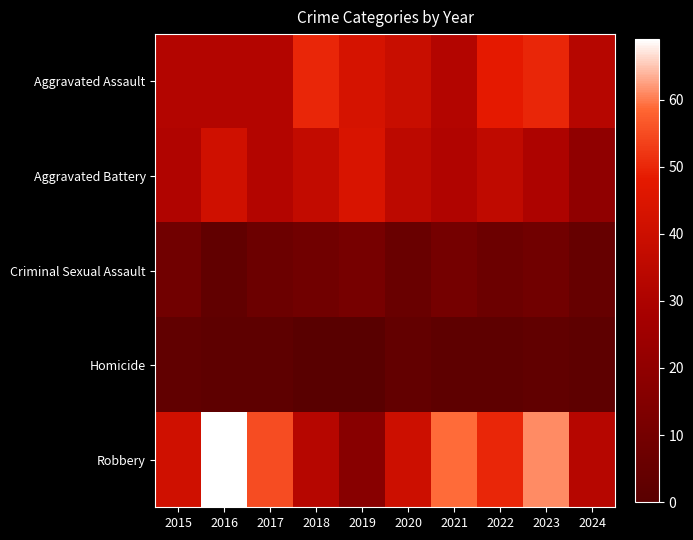

Rank the series by their maximum value, from lowest to highest.

Homicide, Criminal Sexual Assault, Aggravated Battery, Aggravated Assault, Robbery